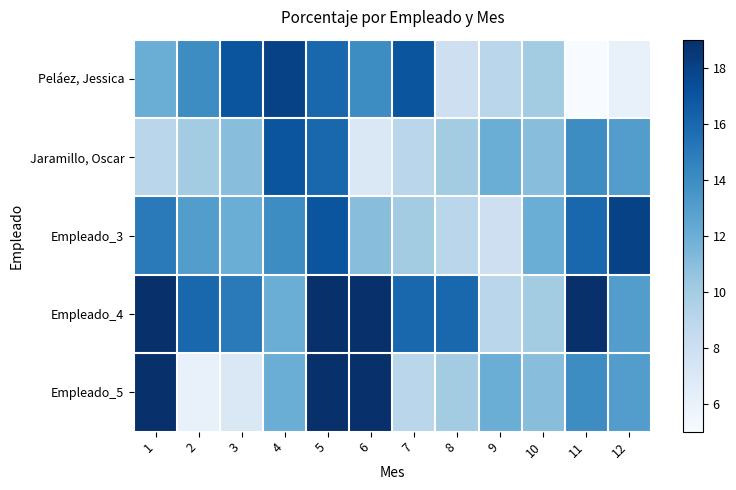

Which series has the widest spread of values?

Peláez, Jessica